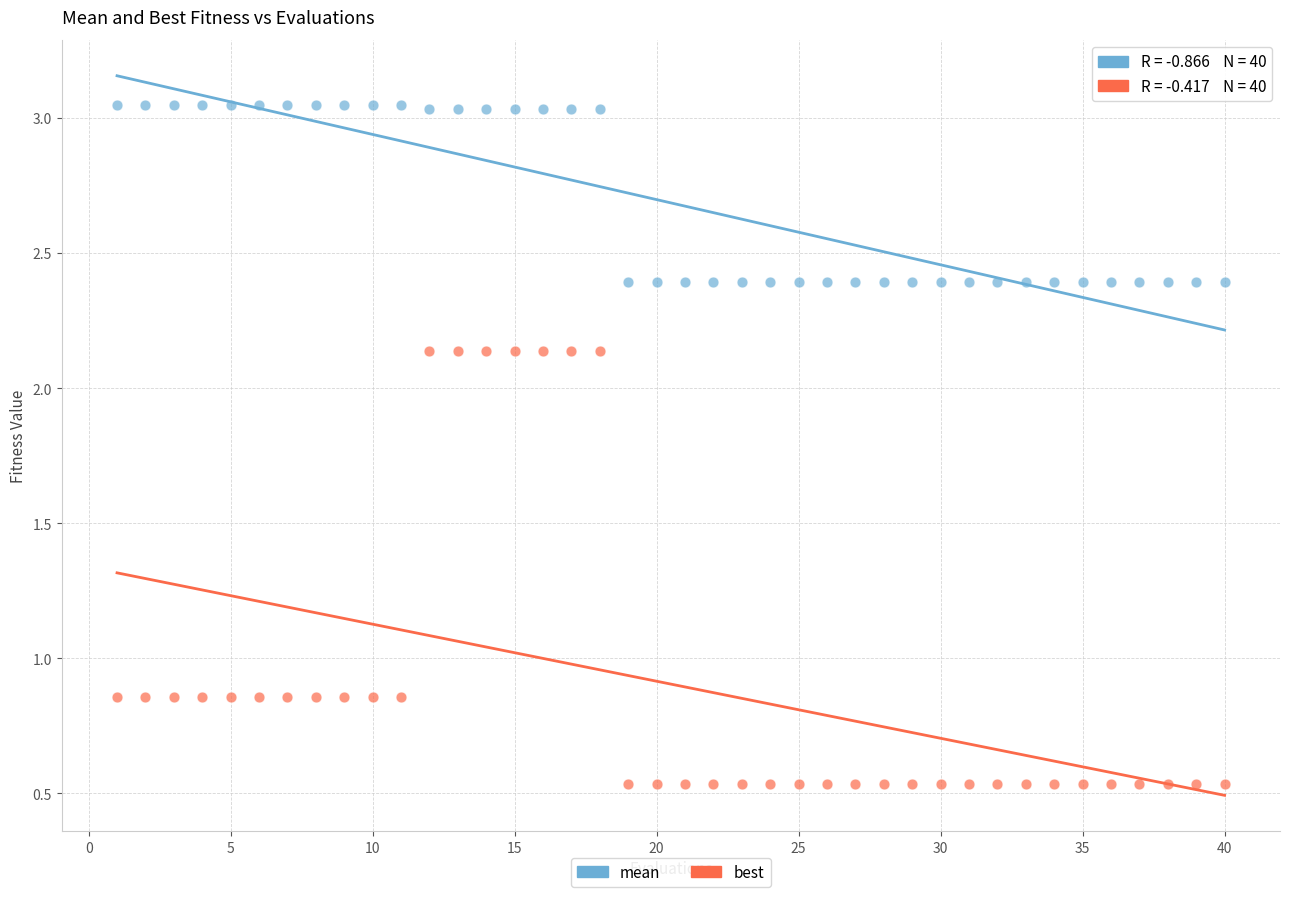

Which series has the widest spread of Y values?

best